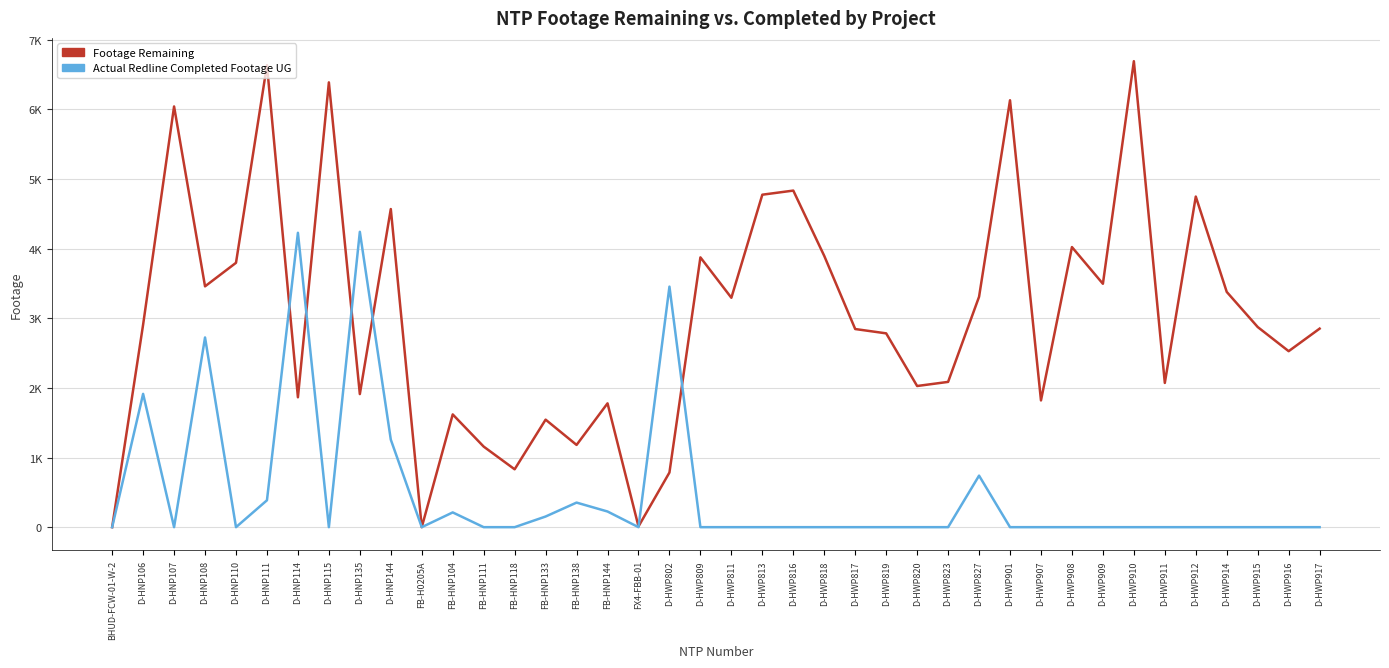

Is this an area chart (filled region under the line)?

No